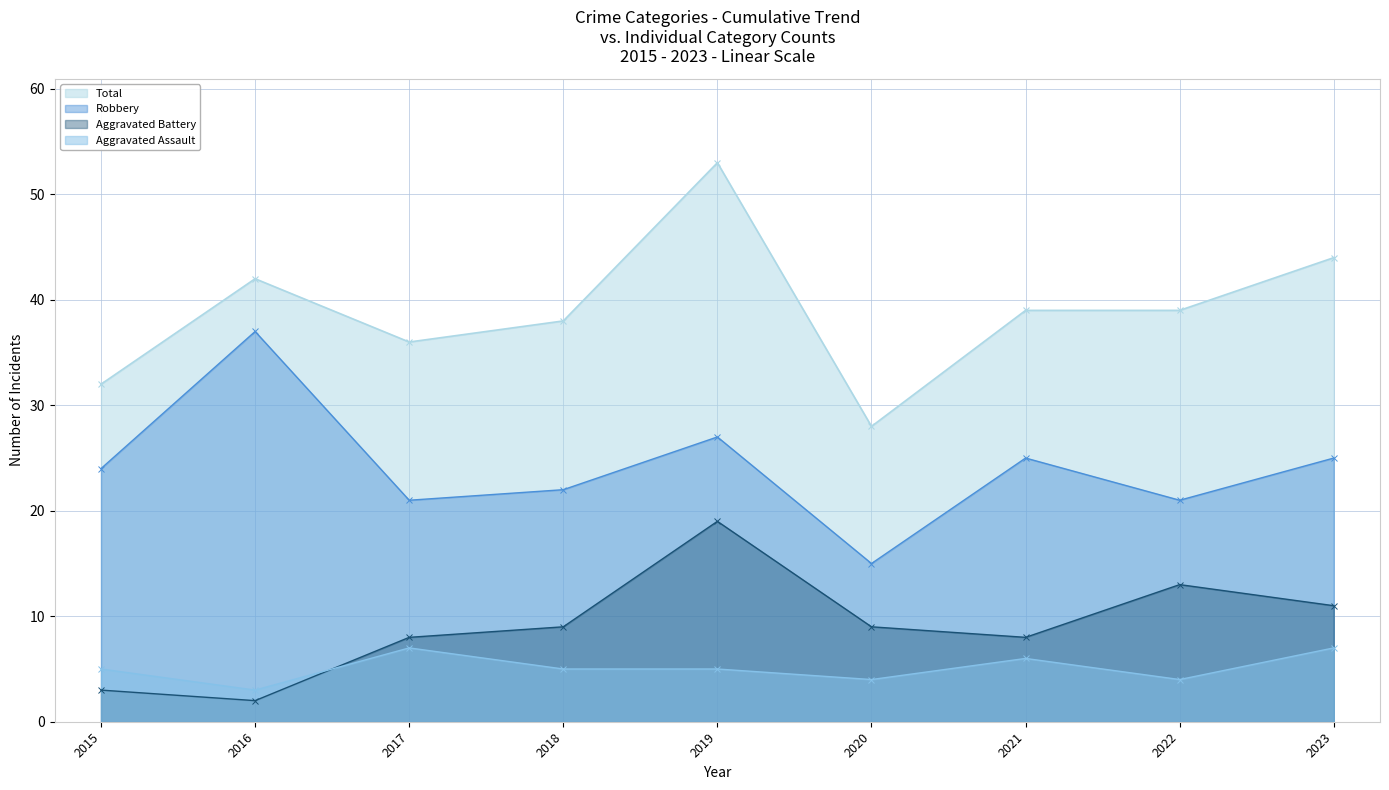

Which series changed the most between 2017 and 2023?

Total